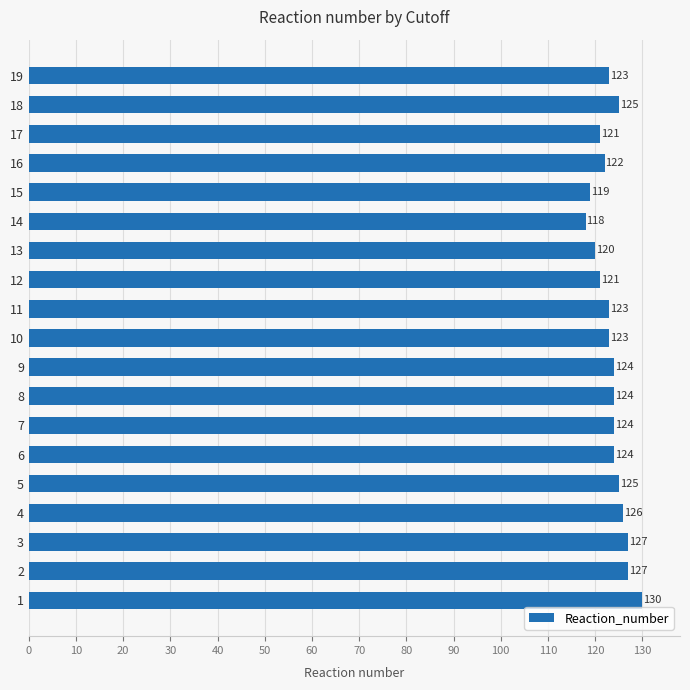

What is the sum of the values at 7 and 3?

251